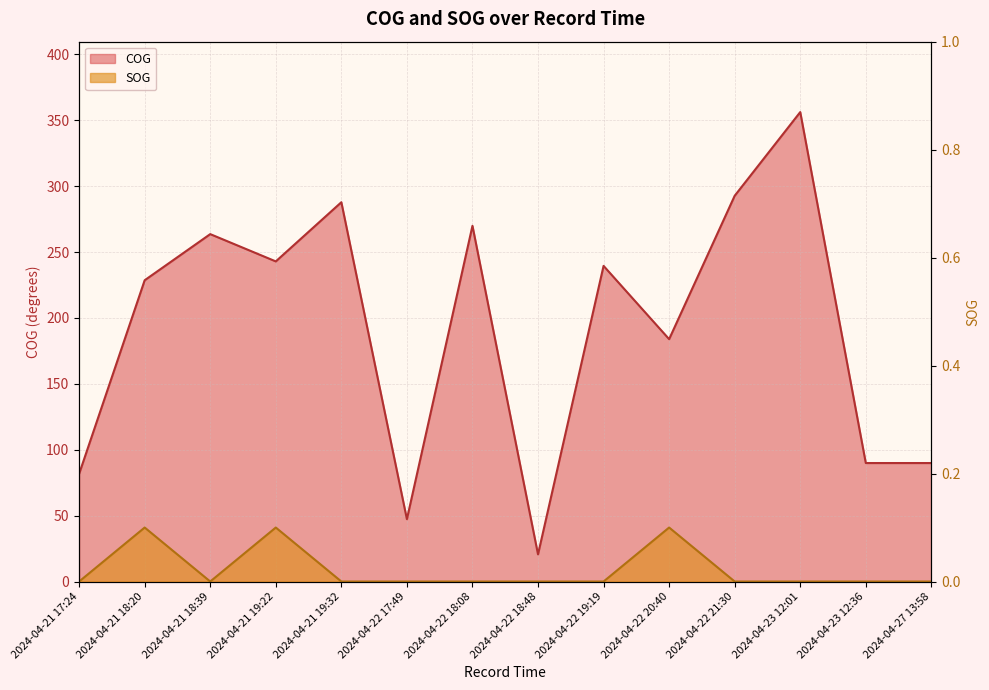

Reading right to left, transcribe all the data shown in this chart.

COG: 2024-04-27 13:58=89.9	2024-04-23 12:36=89.9	2024-04-23 12:01=356.2	2024-04-22 21:30=292.7	2024-04-22 20:40=183.9	2024-04-22 19:19=239.5	2024-04-22 18:48=20.6	2024-04-22 18:08=269.9	2024-04-22 17:49=47.3	2024-04-21 19:32=287.8	2024-04-21 19:22=242.9	2024-04-21 18:39=263.6	2024-04-21 18:20=228.6	2024-04-21 17:24=81.7
SOG: 2024-04-27 13:58=0.0	2024-04-23 12:36=0.0	2024-04-23 12:01=0.0	2024-04-22 21:30=0.0	2024-04-22 20:40=0.1	2024-04-22 19:19=0.0	2024-04-22 18:48=0.0	2024-04-22 18:08=0.0	2024-04-22 17:49=0.0	2024-04-21 19:32=0.0	2024-04-21 19:22=0.1	2024-04-21 18:39=0.0	2024-04-21 18:20=0.1	2024-04-21 17:24=0.0